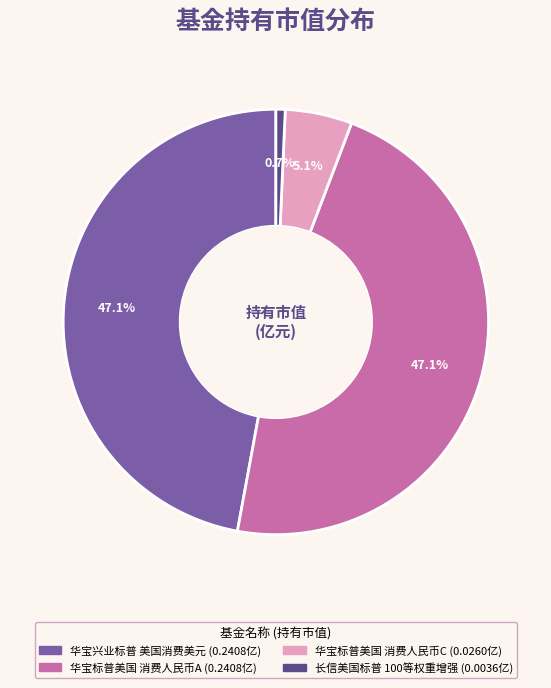

Is there a majority slice in this chart?

No